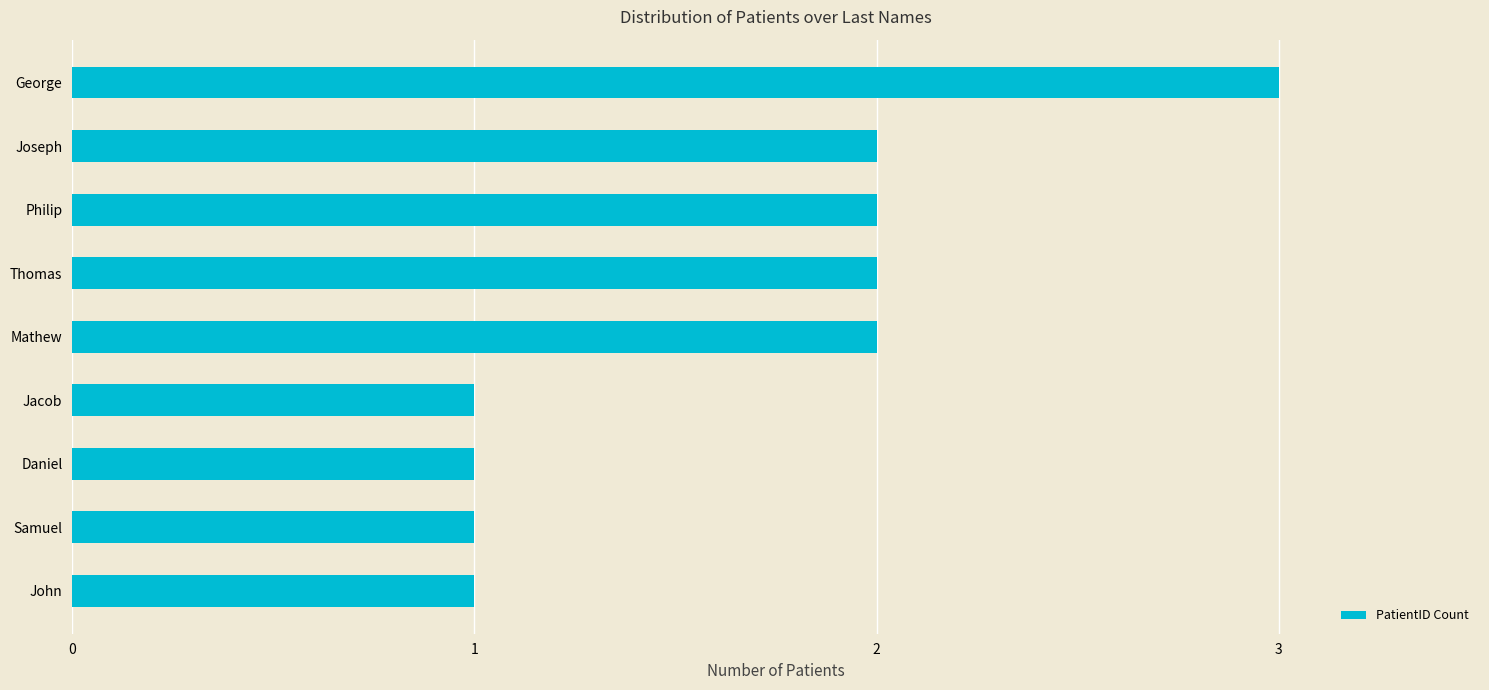

What is the ratio of the value at Thomas to the value at Samuel?

2.0